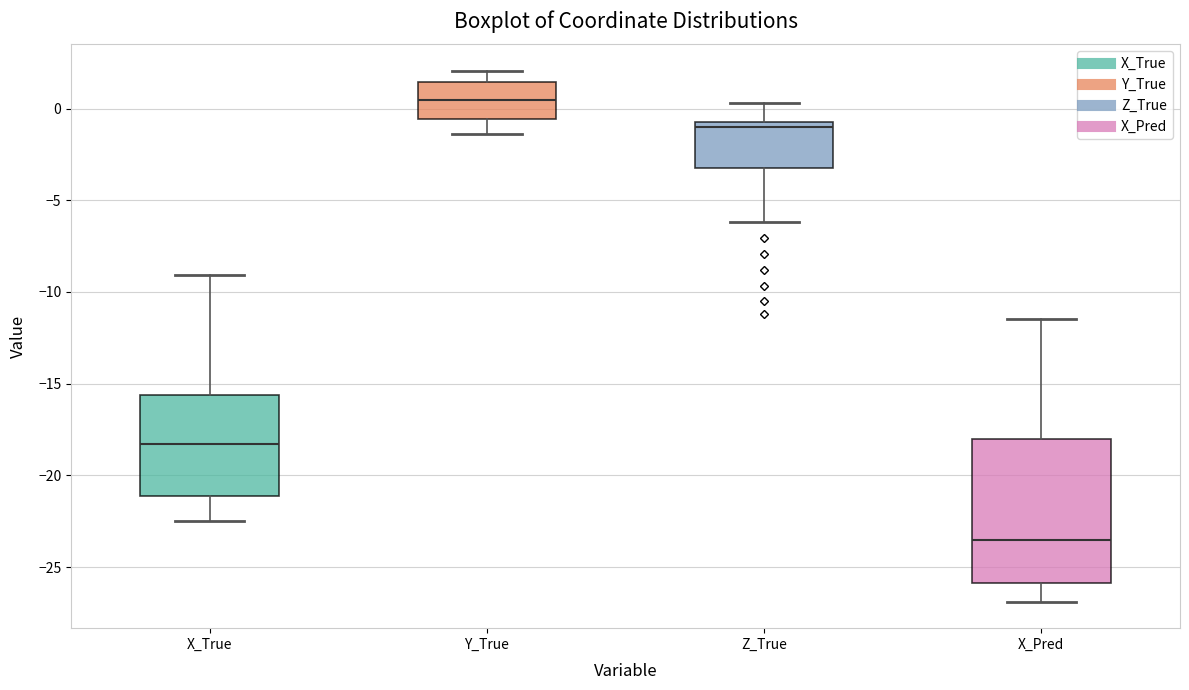

Reading left to right, transcribe this box plot: for each box, give where its median line is, the range the box spans, and where its two whiskers end, as read against the y-axis. The values are not printed on the chart, so give them approximately, as read against the axis.

X_True: median -18.5, box -21.0 to -15.5, whiskers -22.5 to -9.0
Y_True: median 0.5, box -0.5 to 1.5, whiskers -1.5 to 2.0
Z_True: median -1.0 (just below the box's upper edge), box -3.0 to -1.0, whiskers -6.0 to 0.5
X_Pred: median -23.5, box -26.0 to -18.0, whiskers -27.0 to -11.5